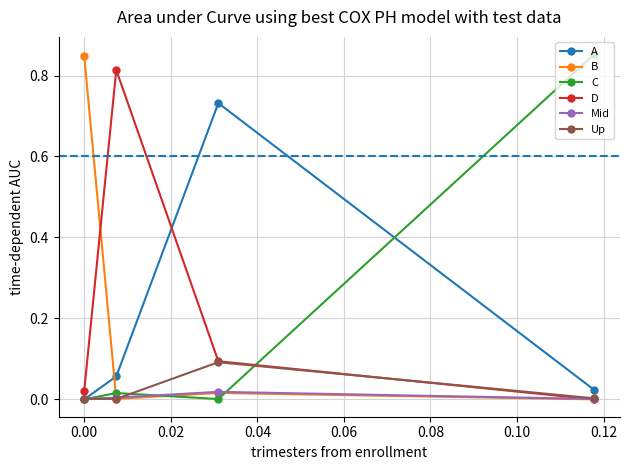

How many values in D are above zero?

3